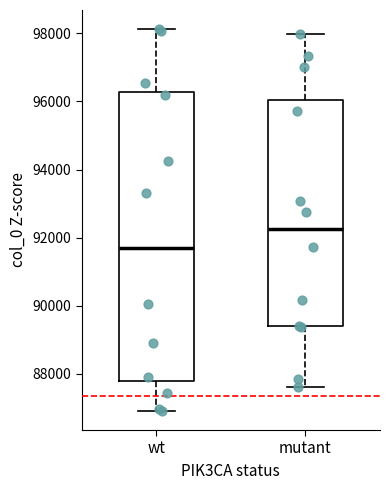

Which box is the tallest, from its lower edge to its upper edge?

wt